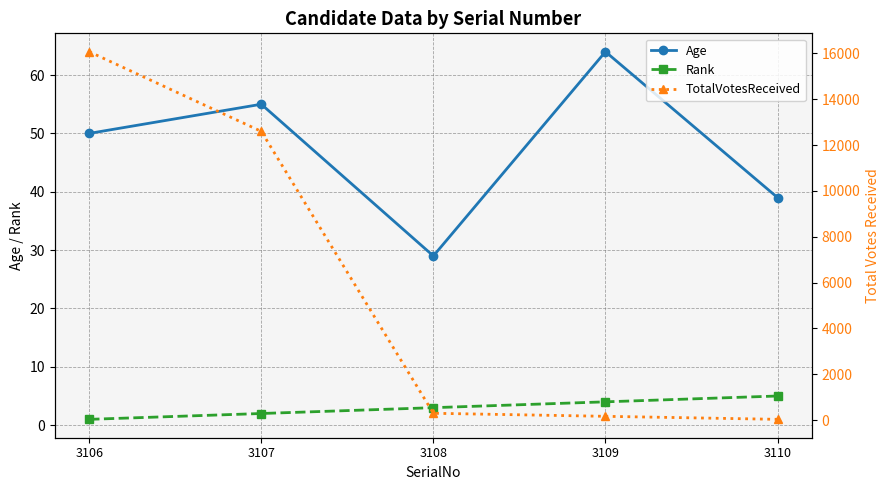

Between 3106 and 3108, which is larger?

3106